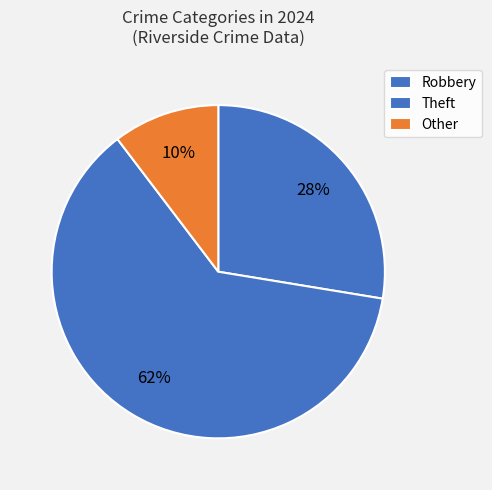

What is the ratio of the value at Robbery to the value at Theft?

0.4